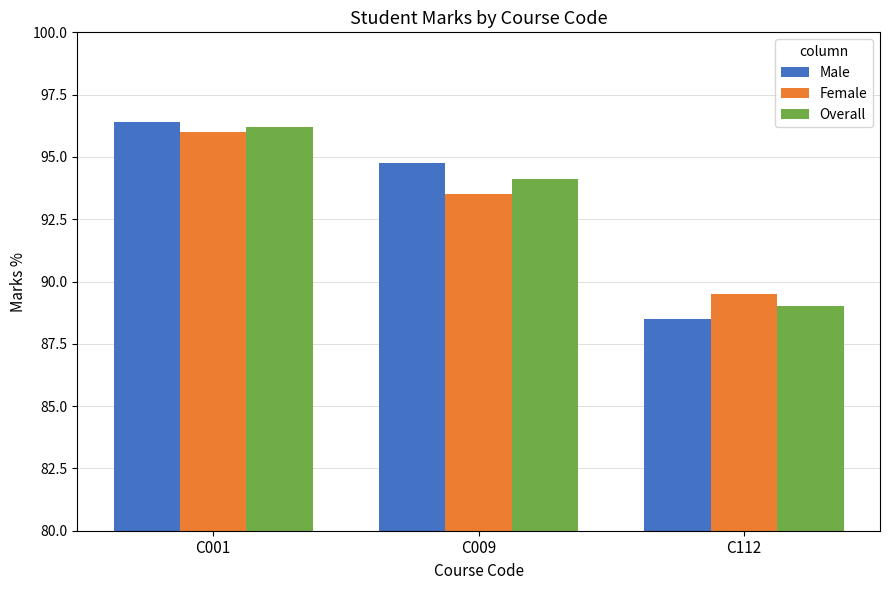

Reading left to right, what are all the values shown in this chart?

Male: 96.4	94.8	88.5
Female: 96.0	93.5	89.5
Overall: 96.2	94.1	89.0